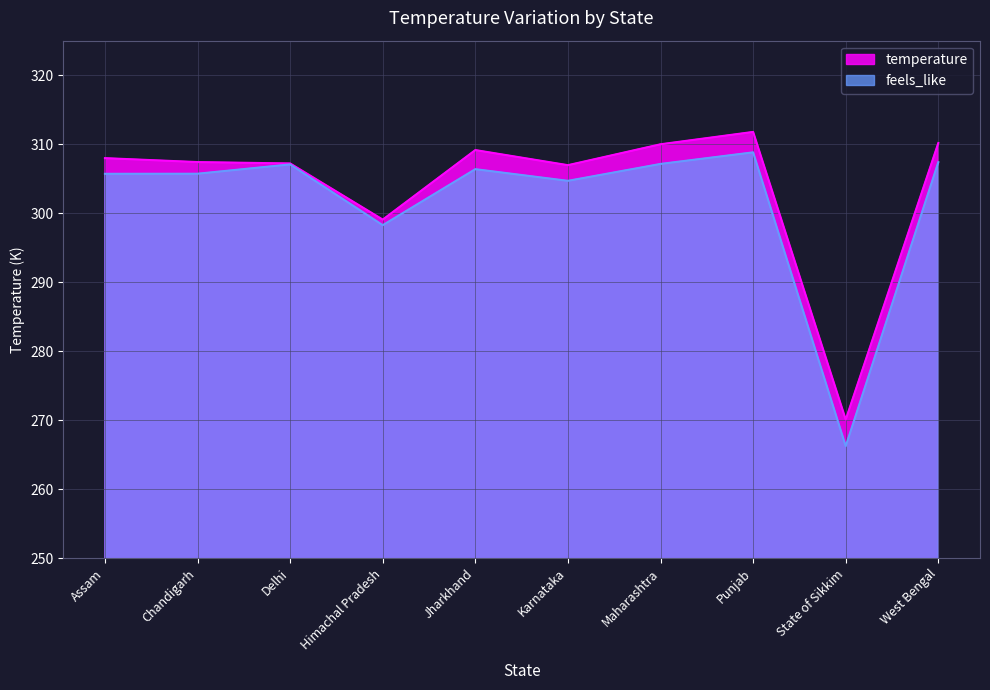

What is the difference between the maximum and minimum values in the temperature series?

41.7